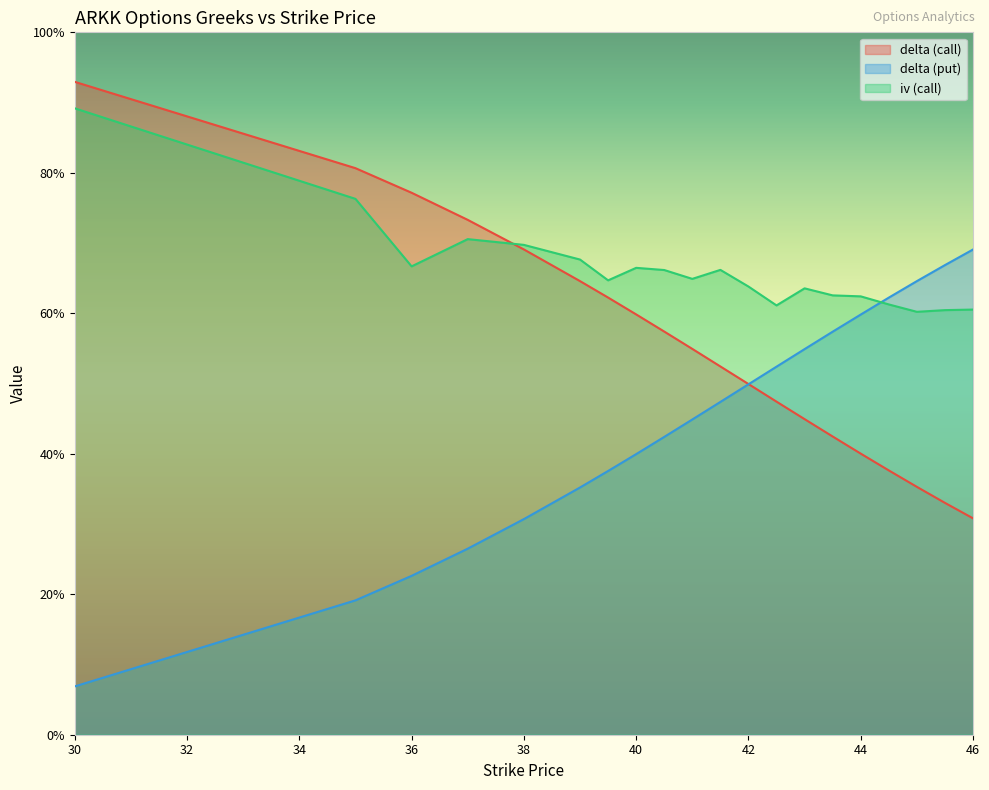

Where do delta (put) and delta (call) first cross each other?

42 and 42.5